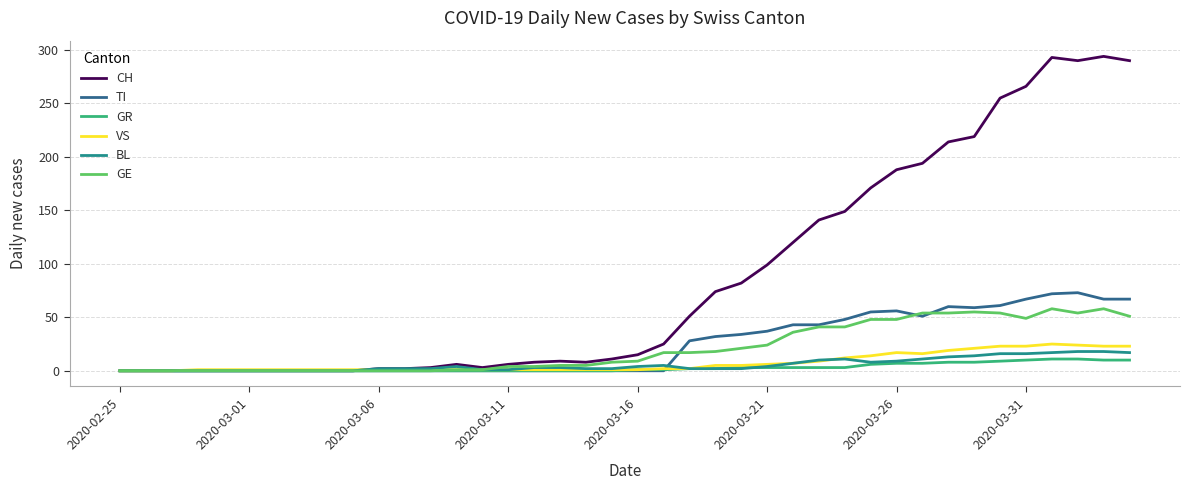

How many lines are shown in the chart?

6